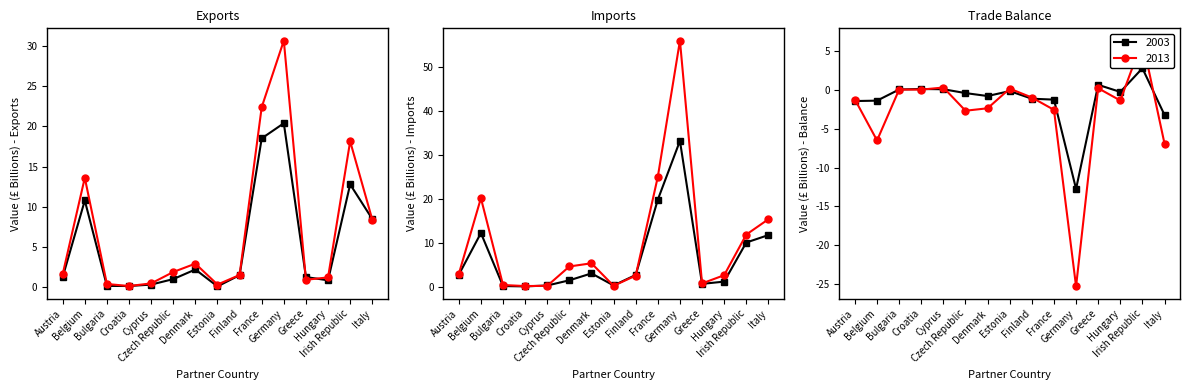

What is the average value of the Imports series?

6.6